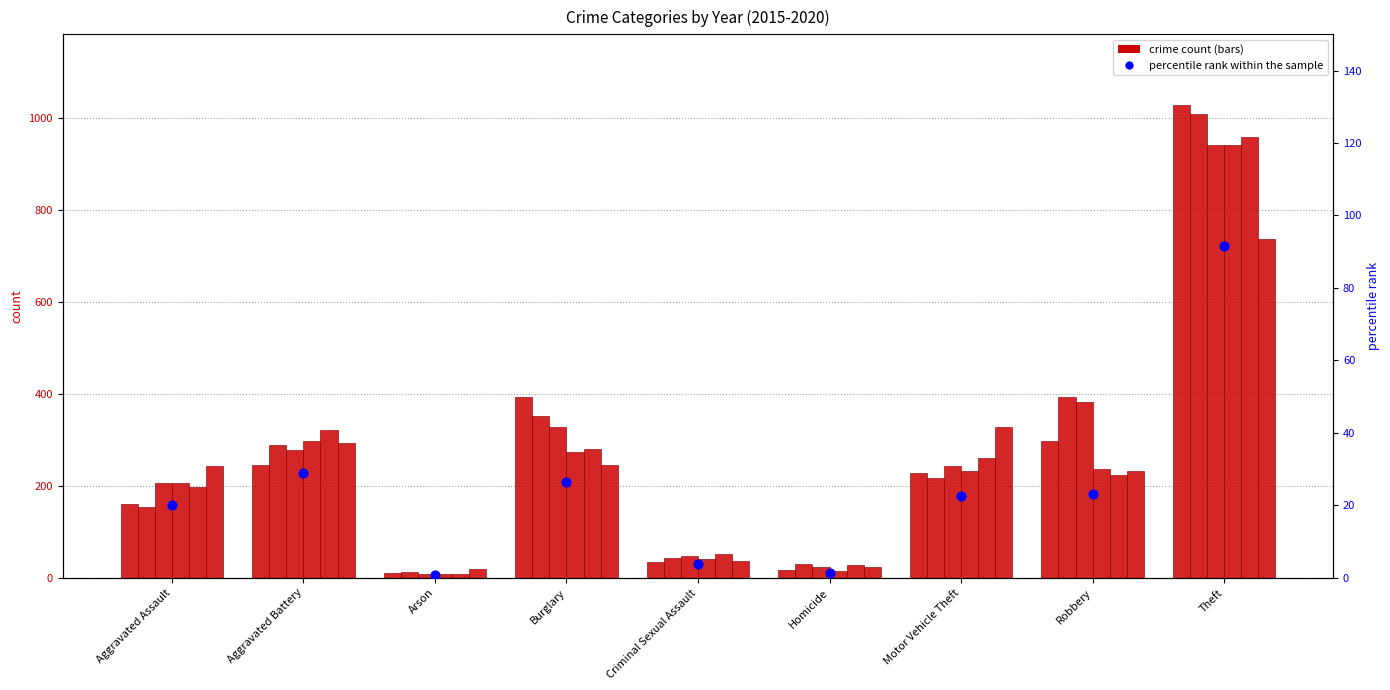

Which has a higher value, Aggravated Battery or Homicide?

Aggravated Battery